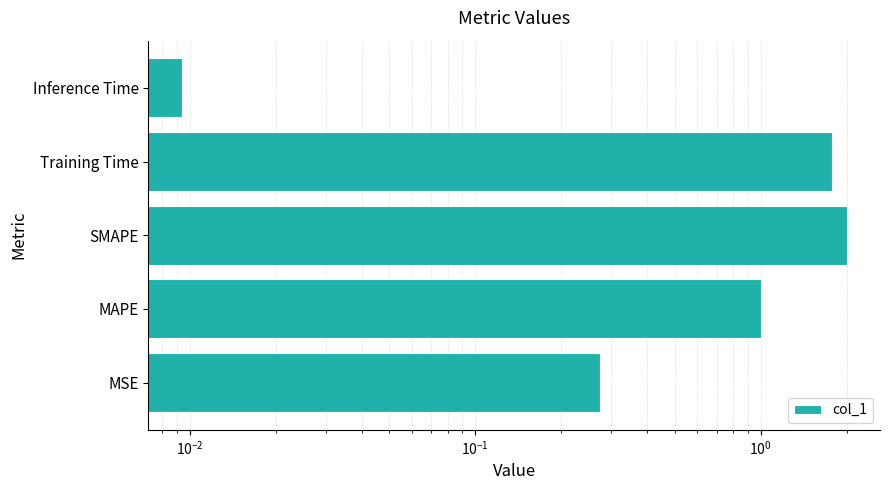

Are the bars horizontal?

Yes